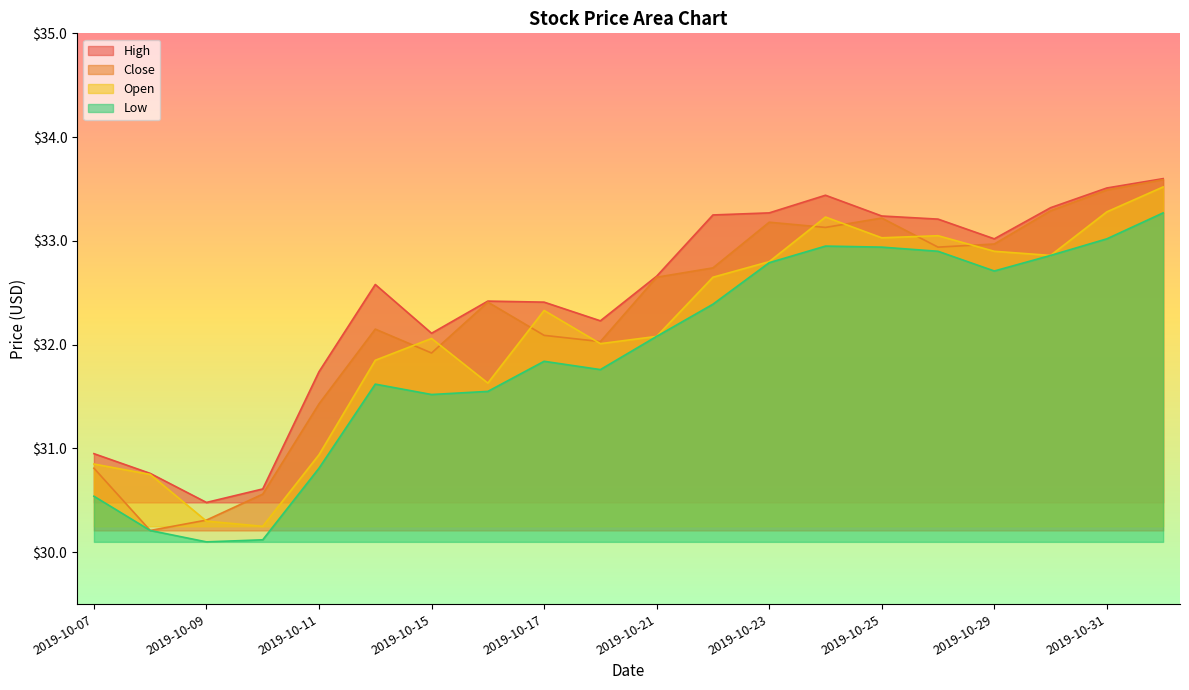

What is the difference between the maximum and minimum values in the Low series?

3.2